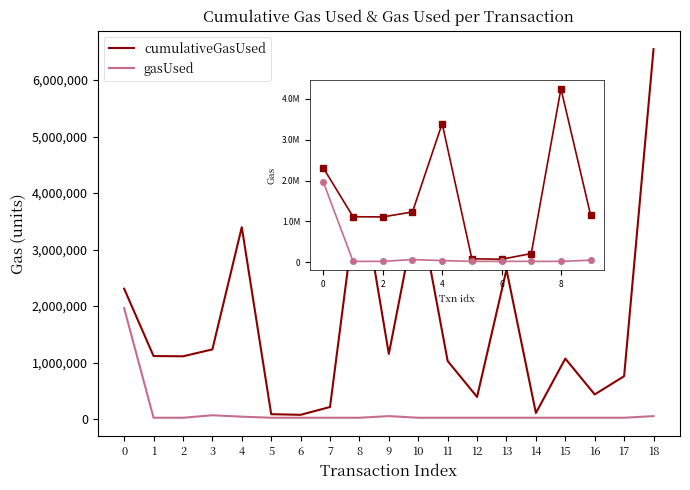

At which category does cumulativeGasUsed reach its first local peak?

4